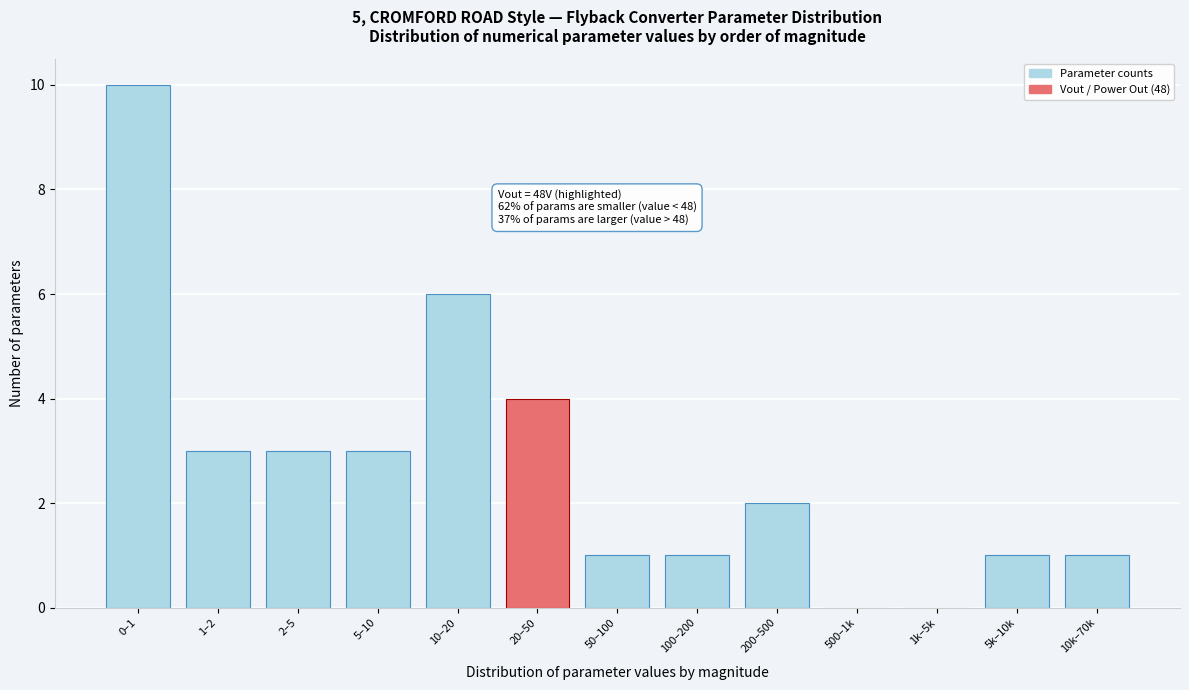

Reading left to right, extract all data points from this chart.

0–1=10	1–2=3	2–5=3	5–10=3	10–20=6	20–50=4	50–100=1	100–200=1	200–500=2	500–1k=0	1k–5k=0	5k–10k=1	10k–70k=1